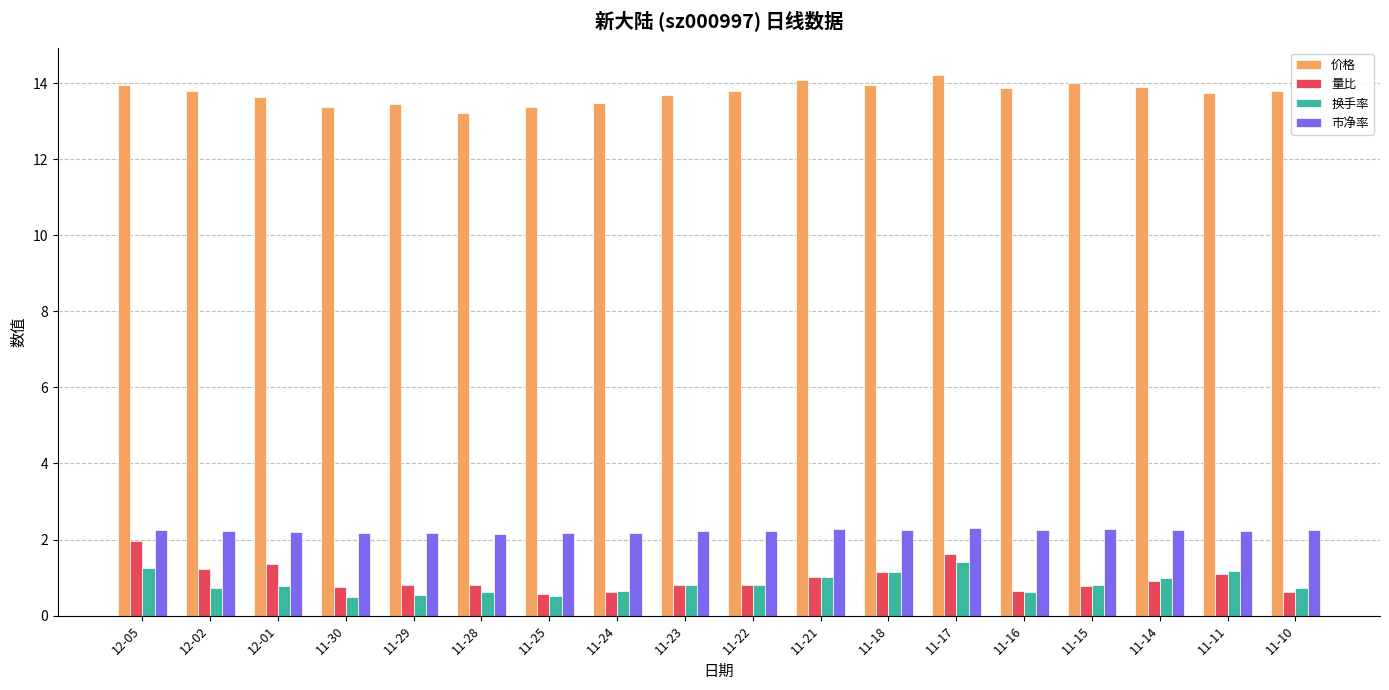

What is the label of the 17th bar from the left?

11-11